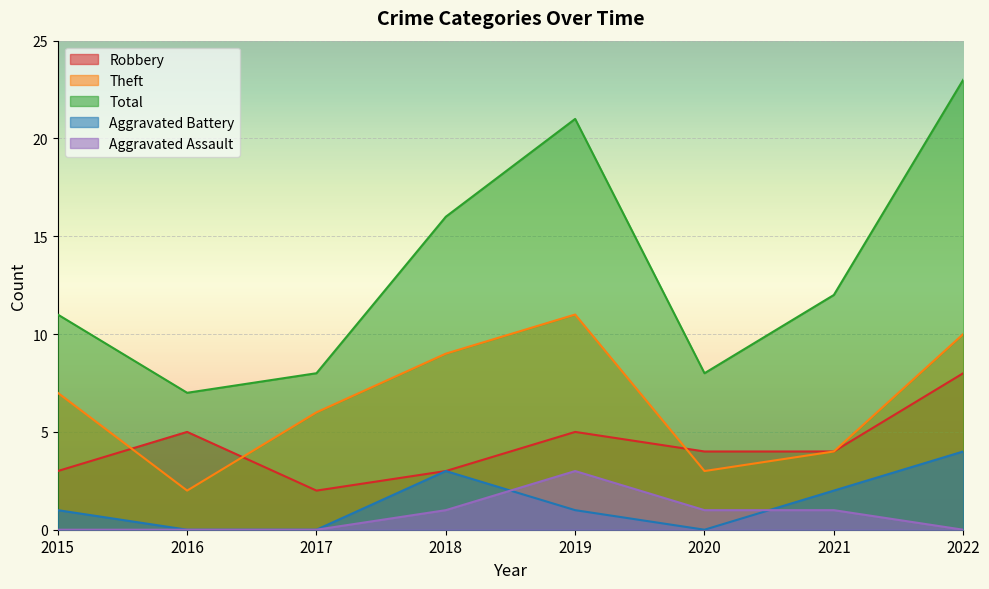

What is the value of the Total point at the 6th from the left?

8